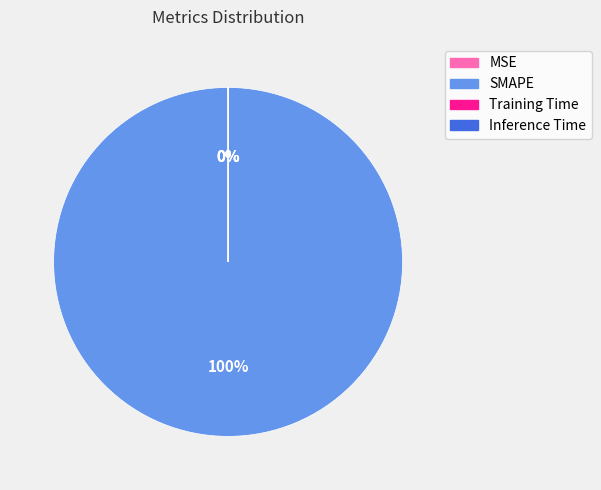

Between Training Time and SMAPE, which is larger?

SMAPE